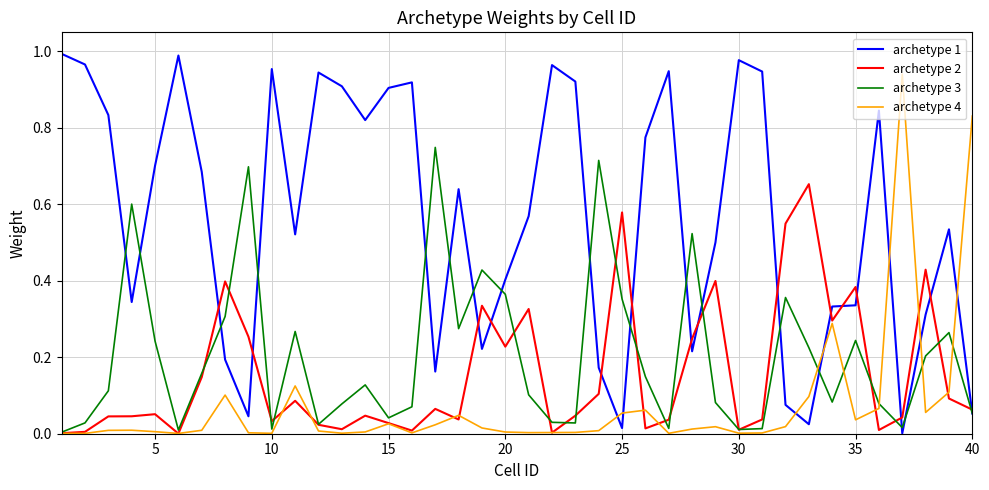

List the series in order of their peak value, highest first.

archetype 1, archetype 4, archetype 3, archetype 2